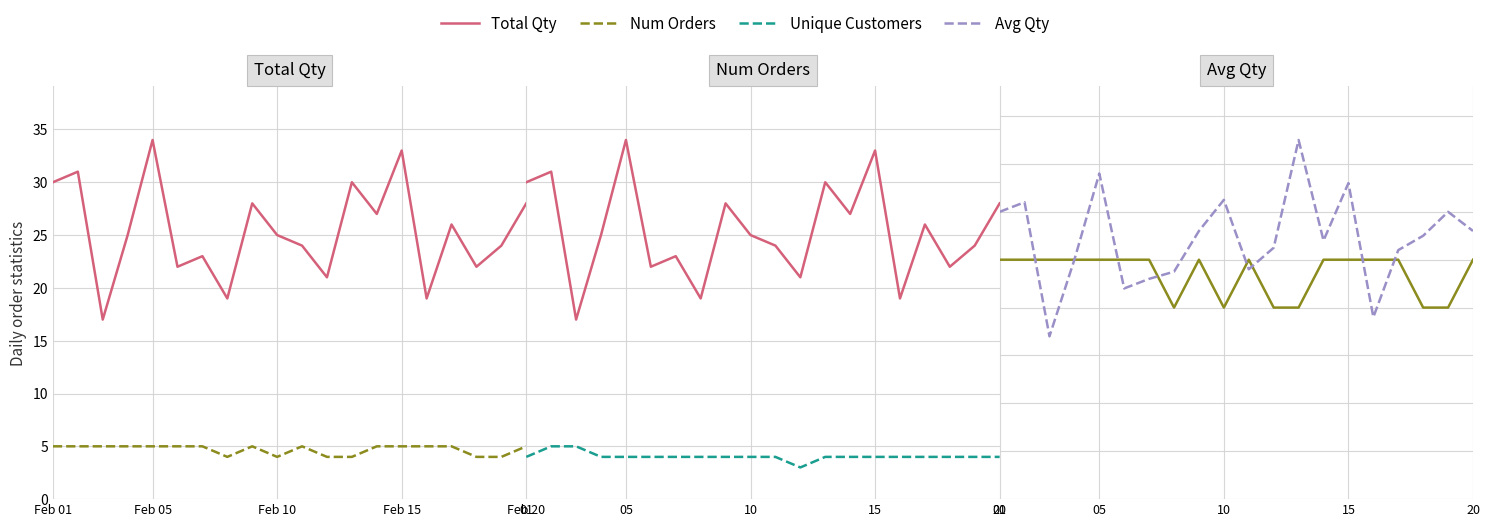

Between Feb 05 and 5, which series saw the biggest shift?

Total Qty